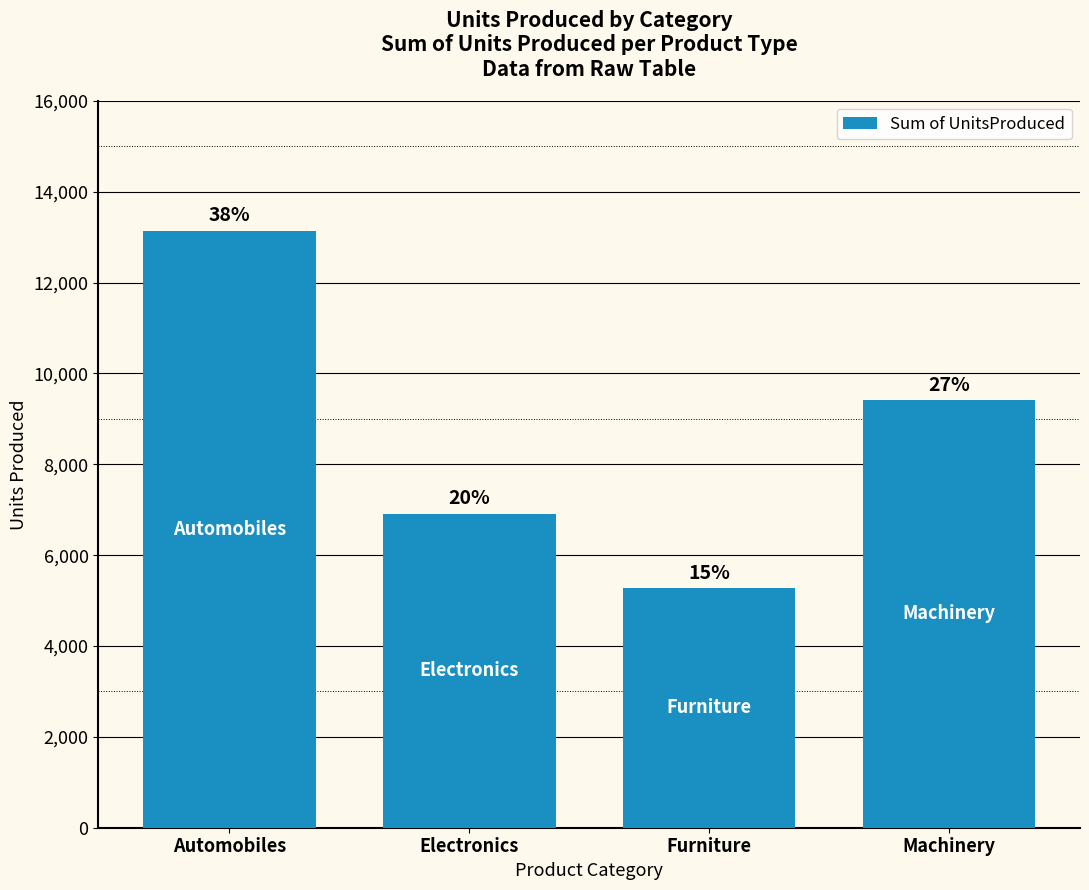

Reading left to right, extract all data points from this chart.

Automobiles=13137	Electronics=6907	Furniture=5274	Machinery=9409